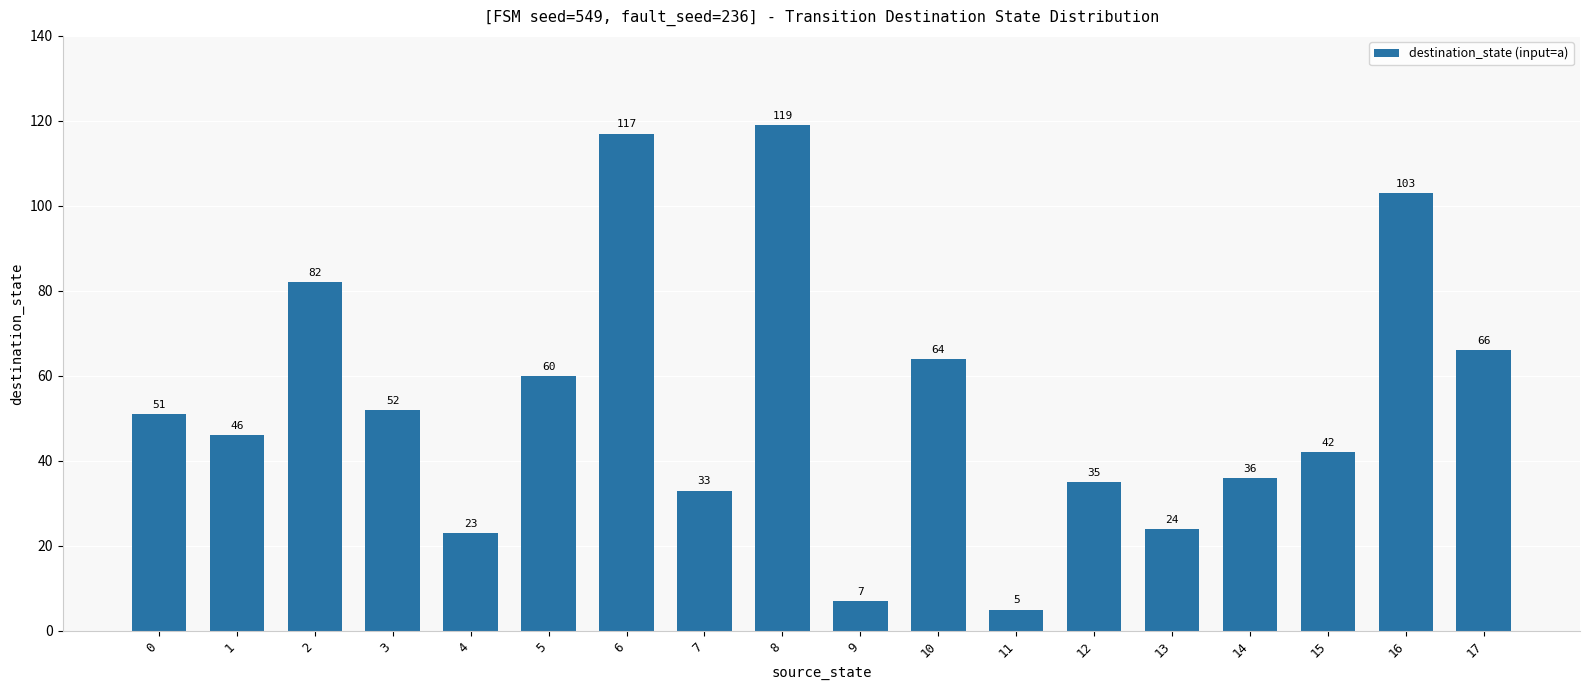

What is the maximum value shown in the chart?

119